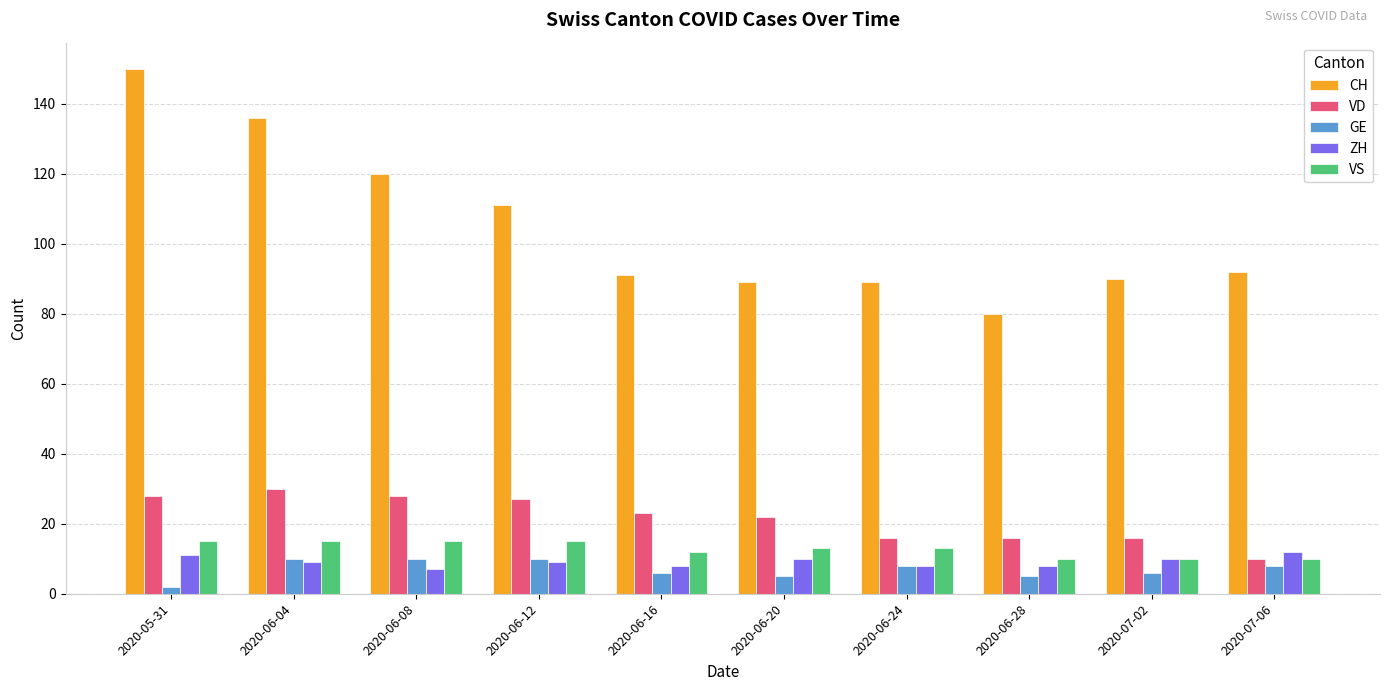

How many groups of bars are there?

10